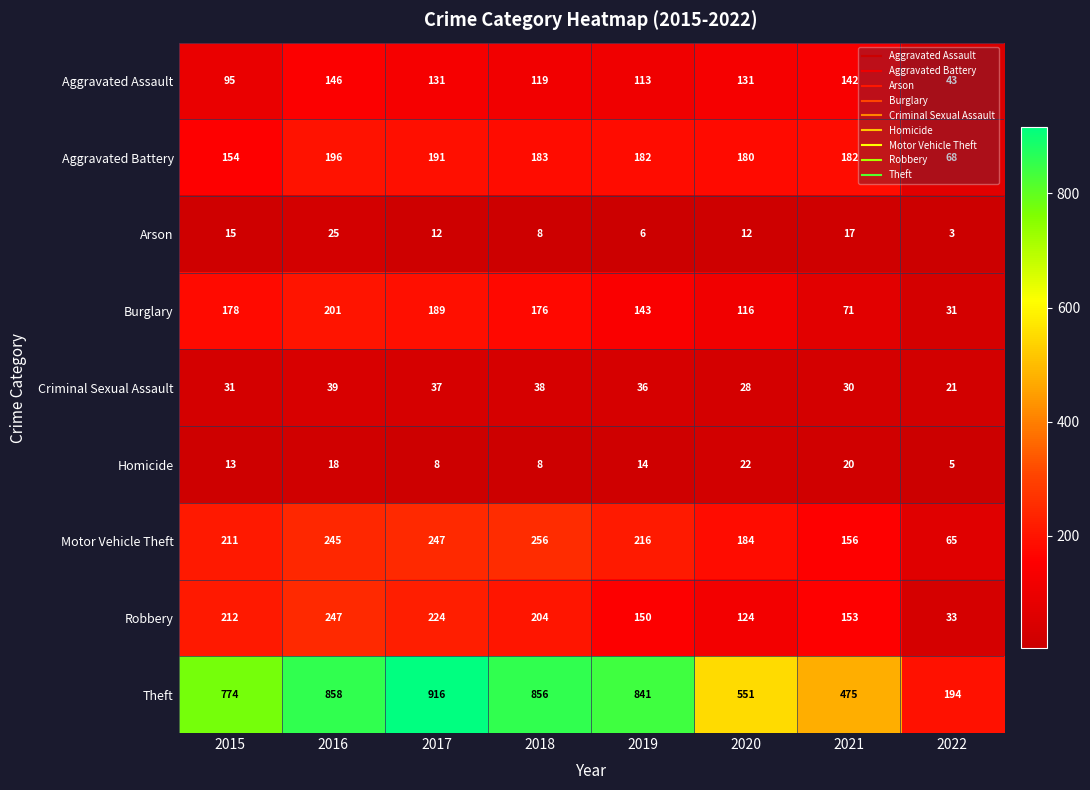

List the series in order of their peak value, highest first.

Theft, Motor Vehicle Theft, Robbery, Burglary, Aggravated Battery, Aggravated Assault, Criminal Sexual Assault, Arson, Homicide